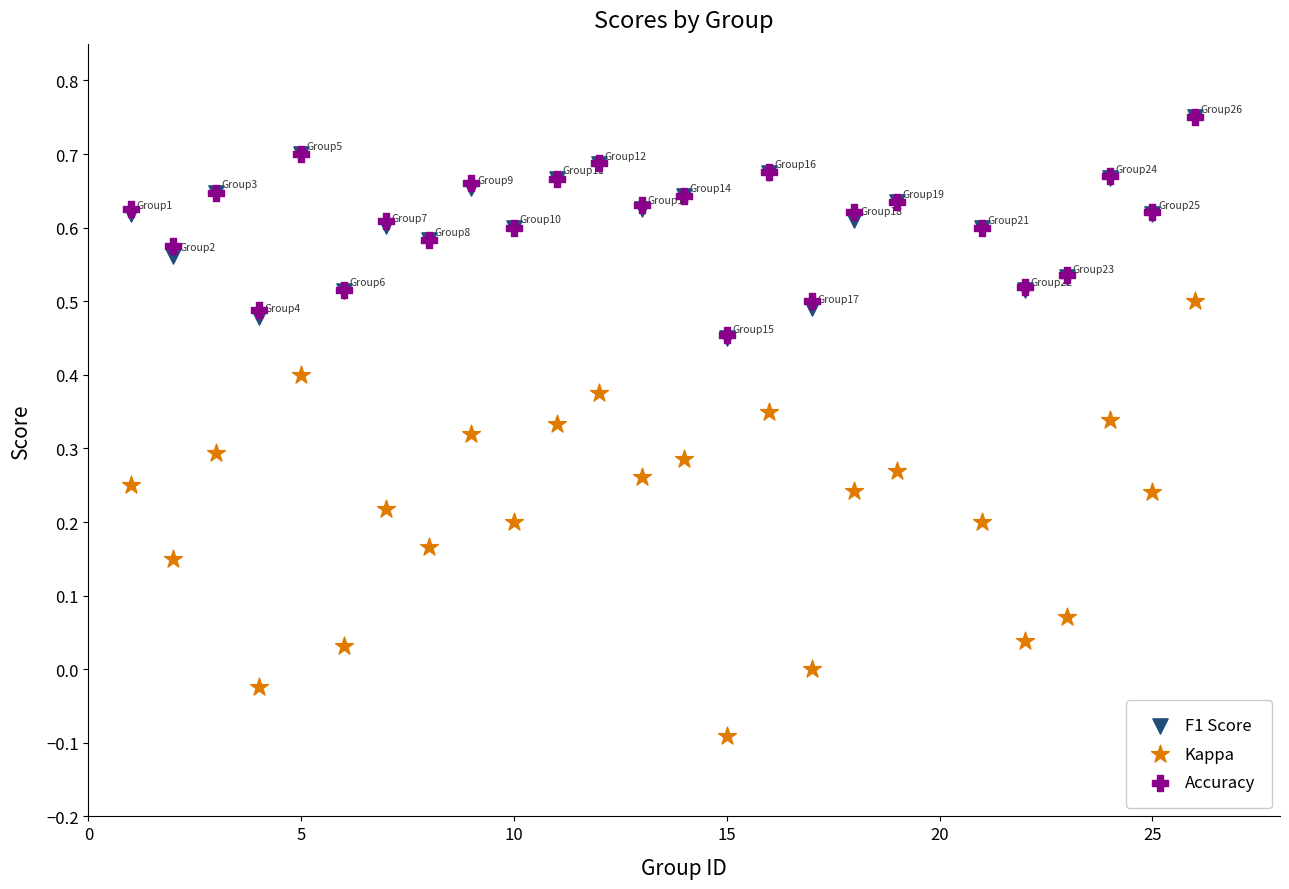

Which series has the largest Y range (max minus min)?

Kappa